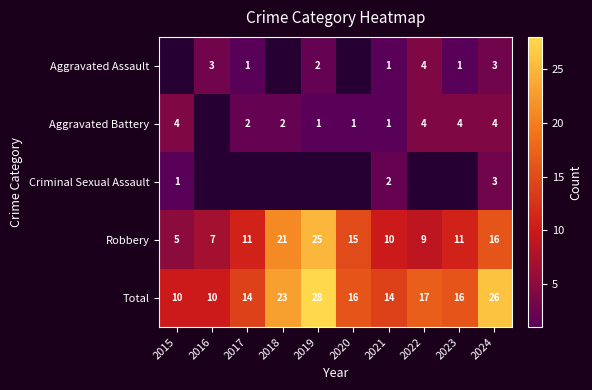

How many distinct data groups are displayed?

5